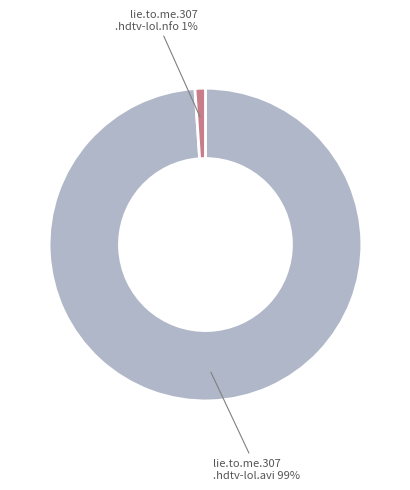

Is there any slice that represents more than half of the pie?

Yes